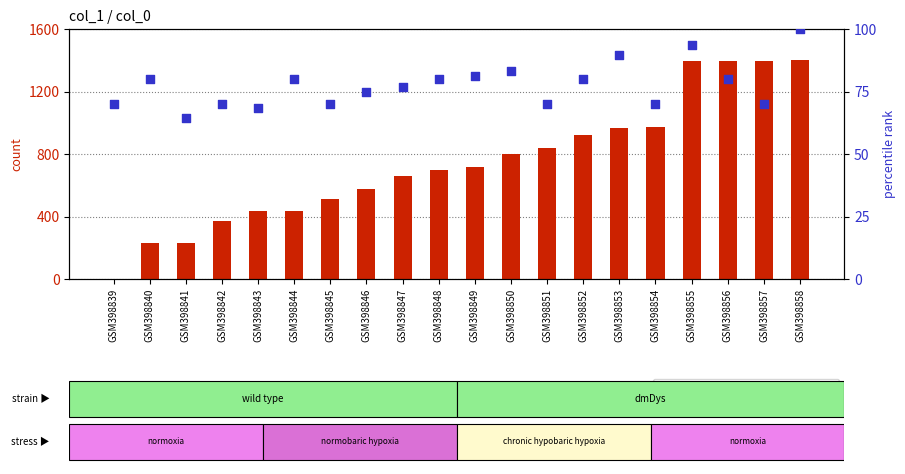

Which series reaches the maximum Y coordinate?

count